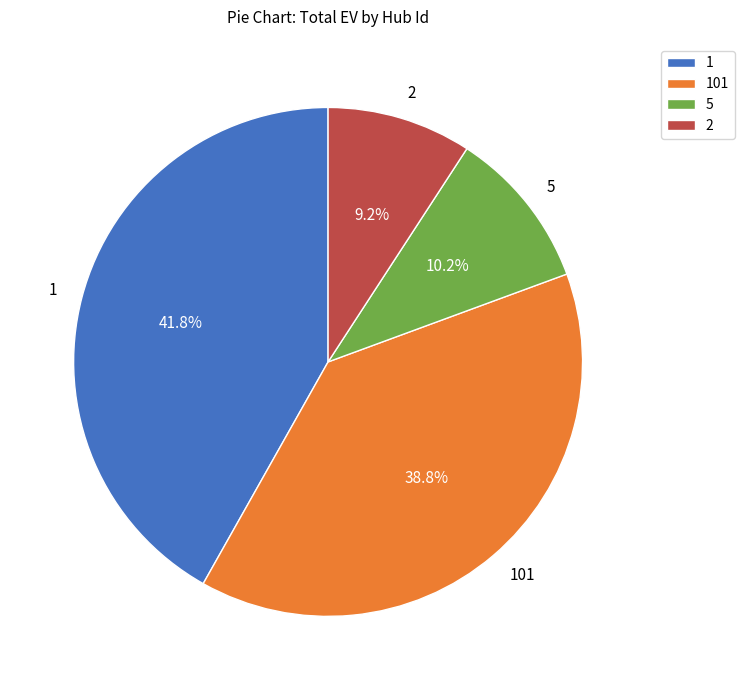

Is there a majority slice in this chart?

No